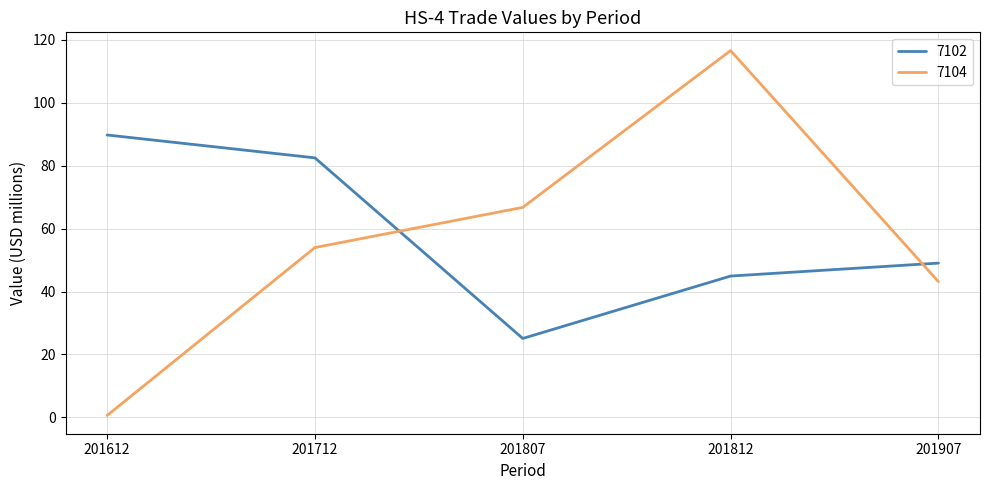

Rank the series by their average value, from lowest to highest.

7104, 7102